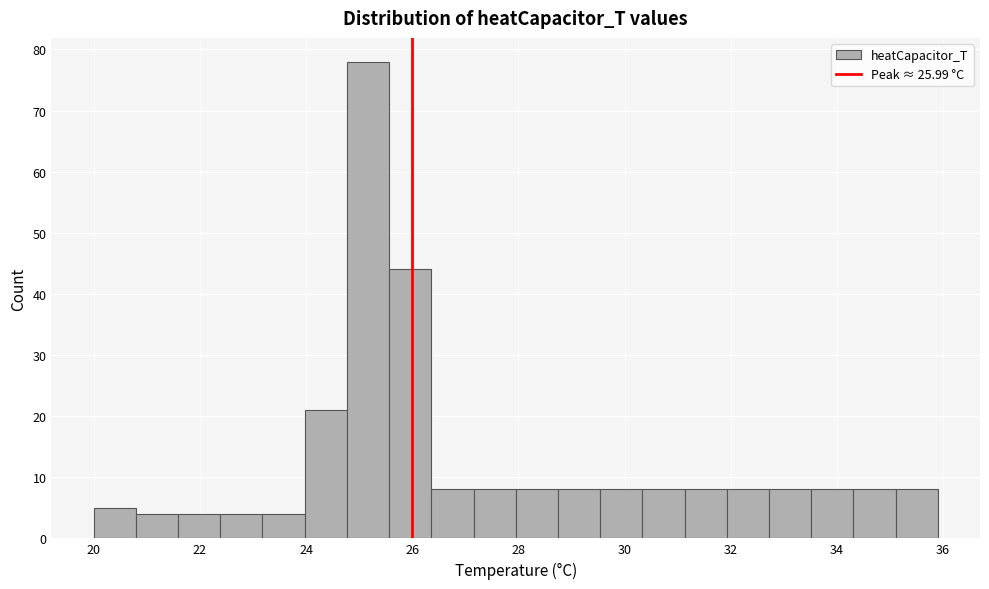

Read against the x-axis, roughly where is the centre of the tallest bar?

25.2